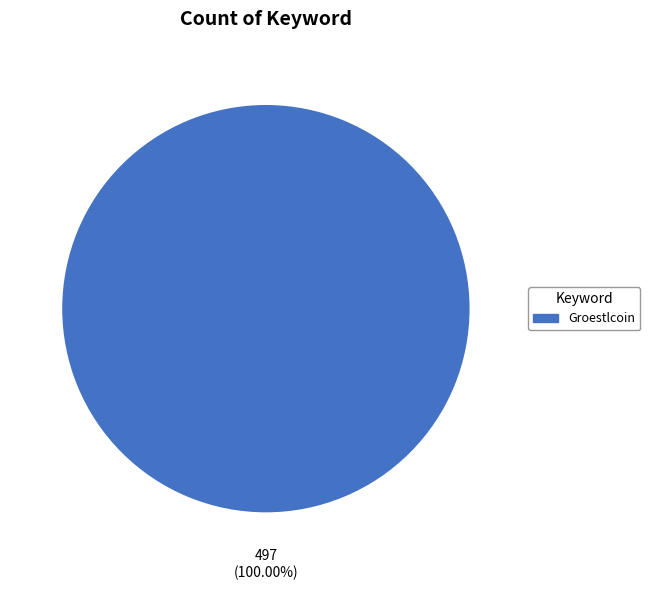

Does any single category account for the majority?

Yes